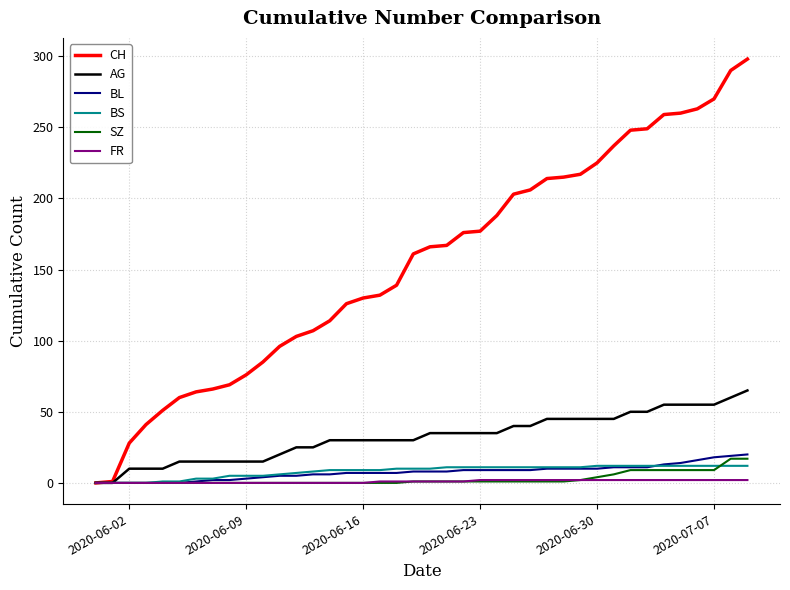

Which series has the largest total across all categories?

CH